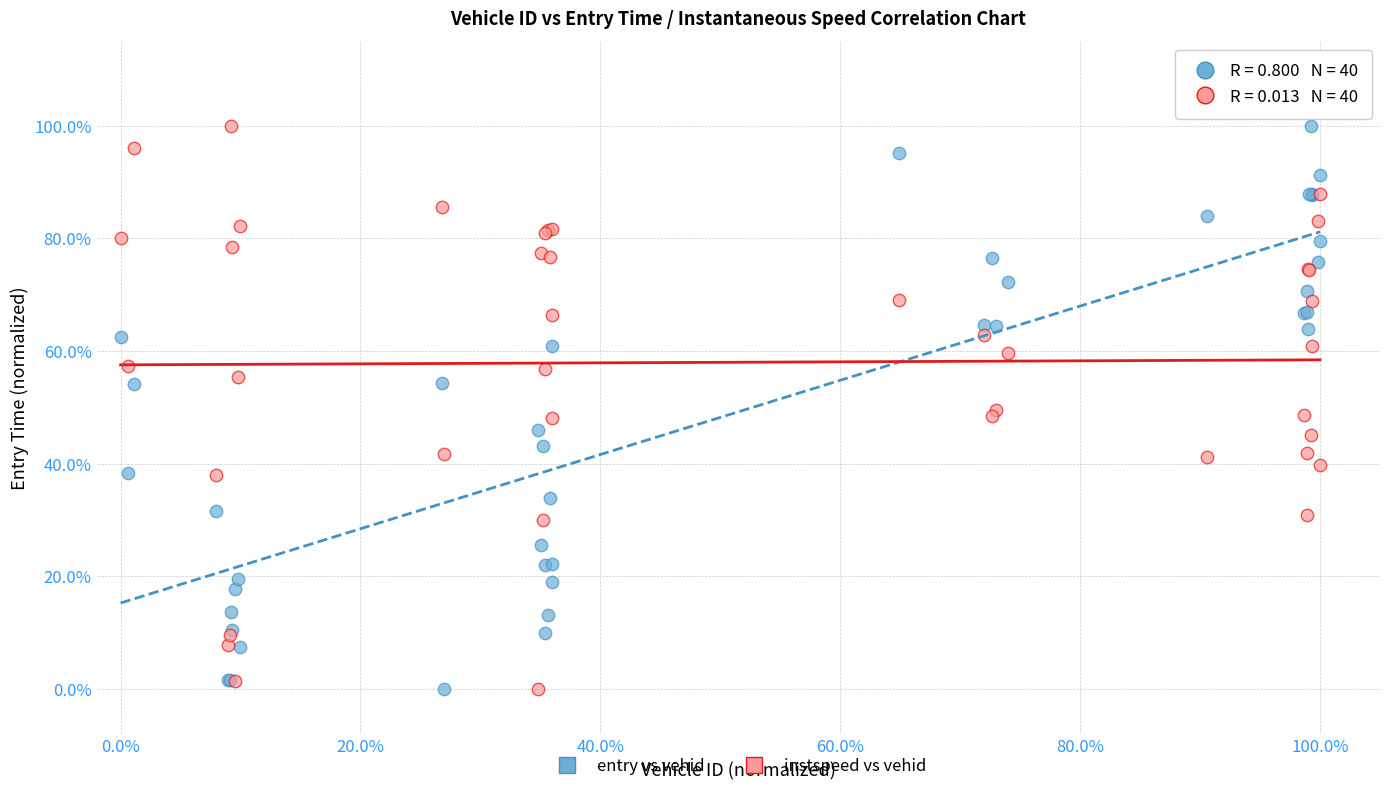

What are all the series names shown in the legend?

entry vs vehid, instspeed vs vehid